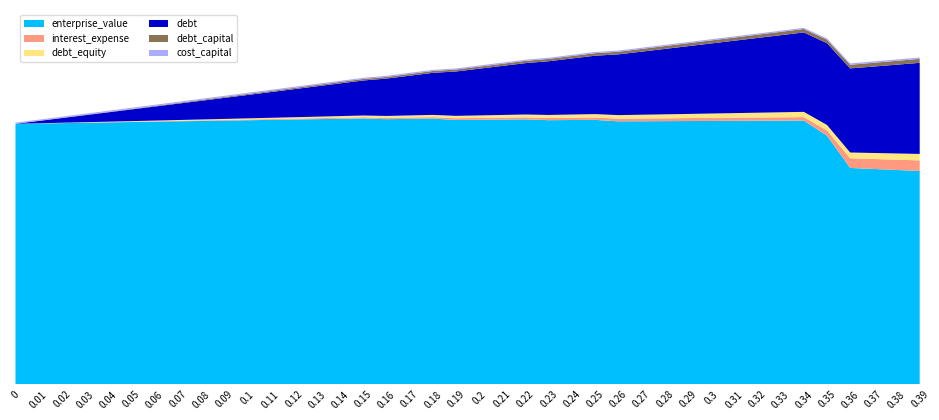

Reading left to right, transcribe all the data shown in this chart.

debt_capital: 0=0.0	0.01=0.0	0.02=0.0	0.03=0.0	0.04=0.0	0.05=0.1	0.06=0.1	0.07=0.1	0.08=0.1	0.09=0.1	0.1=0.1	0.11=0.1	0.12=0.1	0.13=0.1	0.14=0.1	0.15=0.1	0.16=0.2	0.17=0.2	0.18=0.2	0.19=0.2	0.2=0.2	0.21=0.2	0.22=0.2	0.23=0.2	0.24=0.2	0.25=0.2	0.26=0.3	0.27=0.3	0.28=0.3	0.29=0.3	0.3=0.3	0.31=0.3	0.32=0.3	0.33=0.3	0.34=0.3	0.35=0.3	0.36=0.4	0.37=0.4	0.38=0.4	0.39=0.4
debt: 0=0.0	0.01=0.2	0.02=0.5	0.03=0.7	0.04=0.9	0.05=1.2	0.06=1.4	0.07=1.6	0.08=1.8	0.09=2.1	0.1=2.3	0.11=2.5	0.12=2.8	0.13=3.0	0.14=3.2	0.15=3.5	0.16=3.7	0.17=3.9	0.18=4.1	0.19=4.4	0.2=4.6	0.21=4.8	0.22=5.1	0.23=5.3	0.24=5.5	0.25=5.8	0.26=6.0	0.27=6.2	0.28=6.4	0.29=6.7	0.3=6.9	0.31=7.1	0.32=7.4	0.33=7.6	0.34=7.8	0.35=8.1	0.36=8.3	0.37=8.5	0.38=8.7	0.39=9.0
interest_expense: 0=0.0	0.01=0.0	0.02=0.0	0.03=0.0	0.04=0.0	0.05=0.0	0.06=0.0	0.07=0.1	0.08=0.1	0.09=0.1	0.1=0.1	0.11=0.1	0.12=0.1	0.13=0.1	0.14=0.1	0.15=0.1	0.16=0.1	0.17=0.1	0.18=0.1	0.19=0.2	0.2=0.2	0.21=0.2	0.22=0.2	0.23=0.2	0.24=0.2	0.25=0.2	0.26=0.3	0.27=0.3	0.28=0.3	0.29=0.3	0.3=0.3	0.31=0.3	0.32=0.3	0.33=0.3	0.34=0.3	0.35=0.5	0.36=1.0	0.37=1.0	0.38=1.0	0.39=1.0
debt_equity: 0=0.0	0.01=0.0	0.02=0.0	0.03=0.0	0.04=0.0	0.05=0.1	0.06=0.1	0.07=0.1	0.08=0.1	0.09=0.1	0.1=0.1	0.11=0.1	0.12=0.1	0.13=0.1	0.14=0.2	0.15=0.2	0.16=0.2	0.17=0.2	0.18=0.2	0.19=0.2	0.2=0.2	0.21=0.3	0.22=0.3	0.23=0.3	0.24=0.3	0.25=0.3	0.26=0.4	0.27=0.4	0.28=0.4	0.29=0.4	0.3=0.4	0.31=0.4	0.32=0.5	0.33=0.5	0.34=0.5	0.35=0.5	0.36=0.6	0.37=0.6	0.38=0.6	0.39=0.6
enterprise_value: 0=25.7	0.01=25.7	0.02=25.7	0.03=25.8	0.04=25.8	0.05=25.9	0.06=25.9	0.07=25.9	0.08=26.0	0.09=26.0	0.1=26.0	0.11=26.1	0.12=26.1	0.13=26.1	0.14=26.2	0.15=26.2	0.16=26.1	0.17=26.2	0.18=26.2	0.19=26.1	0.2=26.1	0.21=26.1	0.22=26.1	0.23=26.0	0.24=26.0	0.25=26.1	0.26=25.9	0.27=25.9	0.28=25.9	0.29=25.9	0.3=26.0	0.31=26.0	0.32=26.0	0.33=26.0	0.34=26.0	0.35=24.5	0.36=21.3	0.37=21.2	0.38=21.1	0.39=21.0
cost_capital: 0=0.1	0.01=0.1	0.02=0.1	0.03=0.1	0.04=0.1	0.05=0.1	0.06=0.1	0.07=0.1	0.08=0.1	0.09=0.1	0.1=0.1	0.11=0.1	0.12=0.1	0.13=0.1	0.14=0.1	0.15=0.1	0.16=0.1	0.17=0.1	0.18=0.1	0.19=0.1	0.2=0.1	0.21=0.1	0.22=0.1	0.23=0.1	0.24=0.1	0.25=0.1	0.26=0.1	0.27=0.1	0.28=0.1	0.29=0.1	0.3=0.1	0.31=0.1	0.32=0.1	0.33=0.1	0.34=0.1	0.35=0.1	0.36=0.1	0.37=0.1	0.38=0.1	0.39=0.1